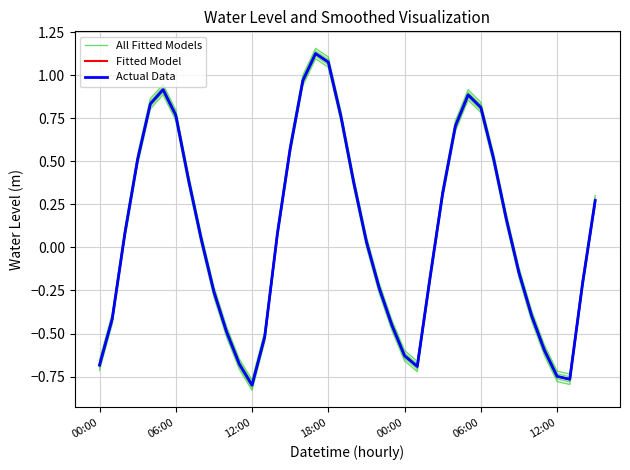

Where is the first local minimum for Fitted Model?

12:00